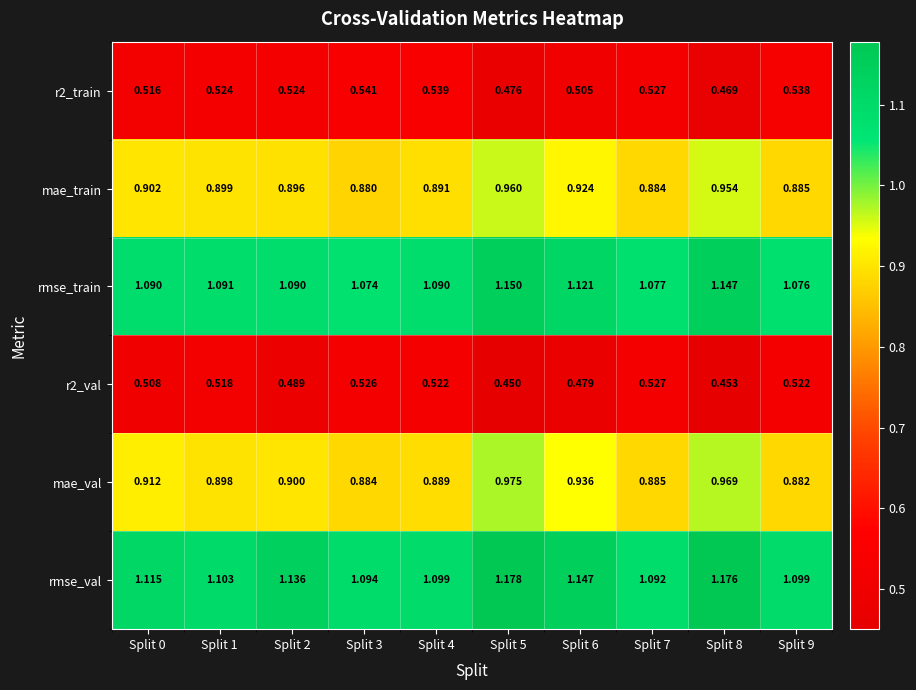

Which series has the largest range (max minus min)?

mae_val